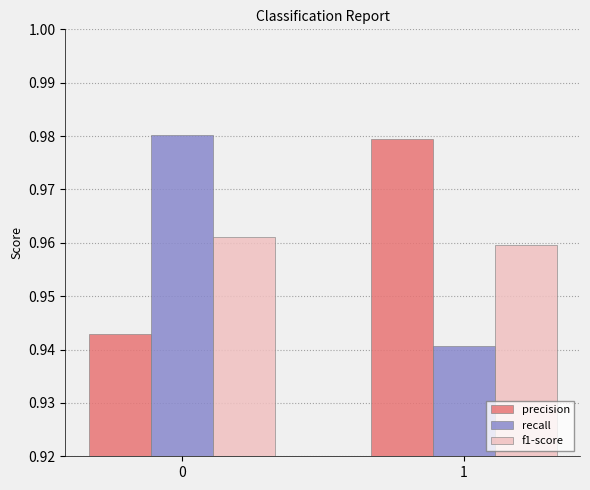

True or false: precision has a value of 0.6 at 0.

False